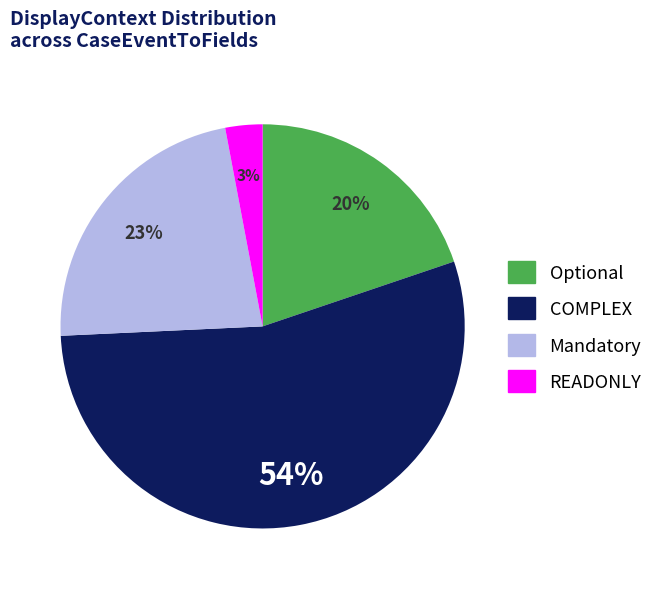

Which slice is the smallest?

READONLY